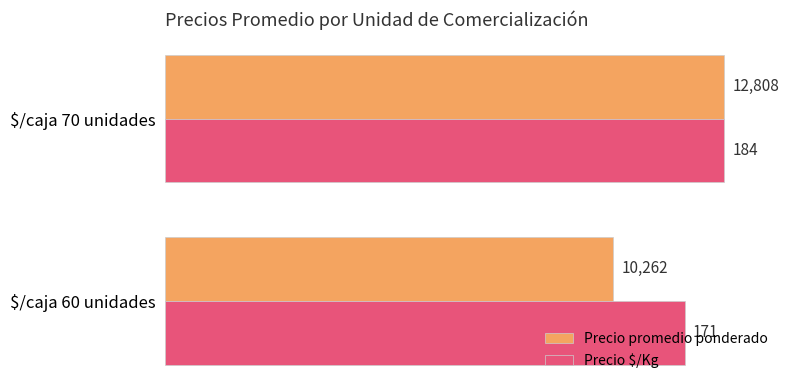

What are all the series names shown in the legend?

Precio promedio ponderado, Precio $/Kg